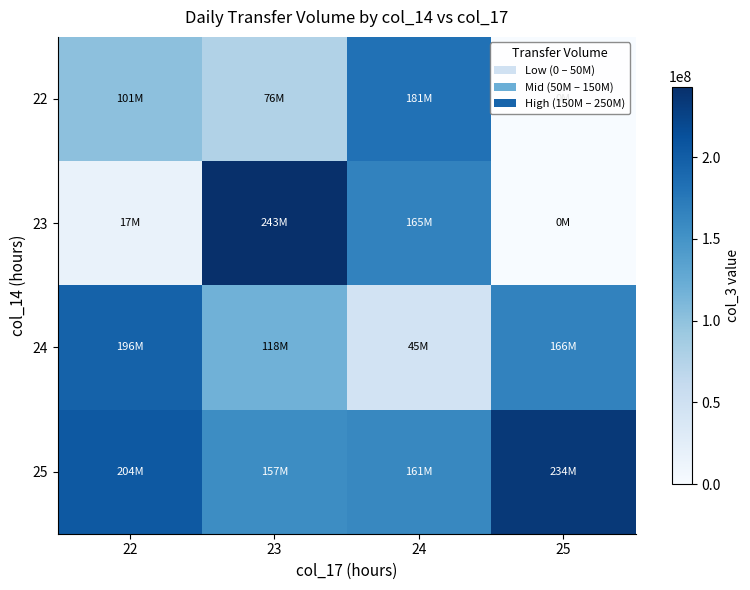

At 25, list the series in order from largest to smallest.

25, 24, 22, 23